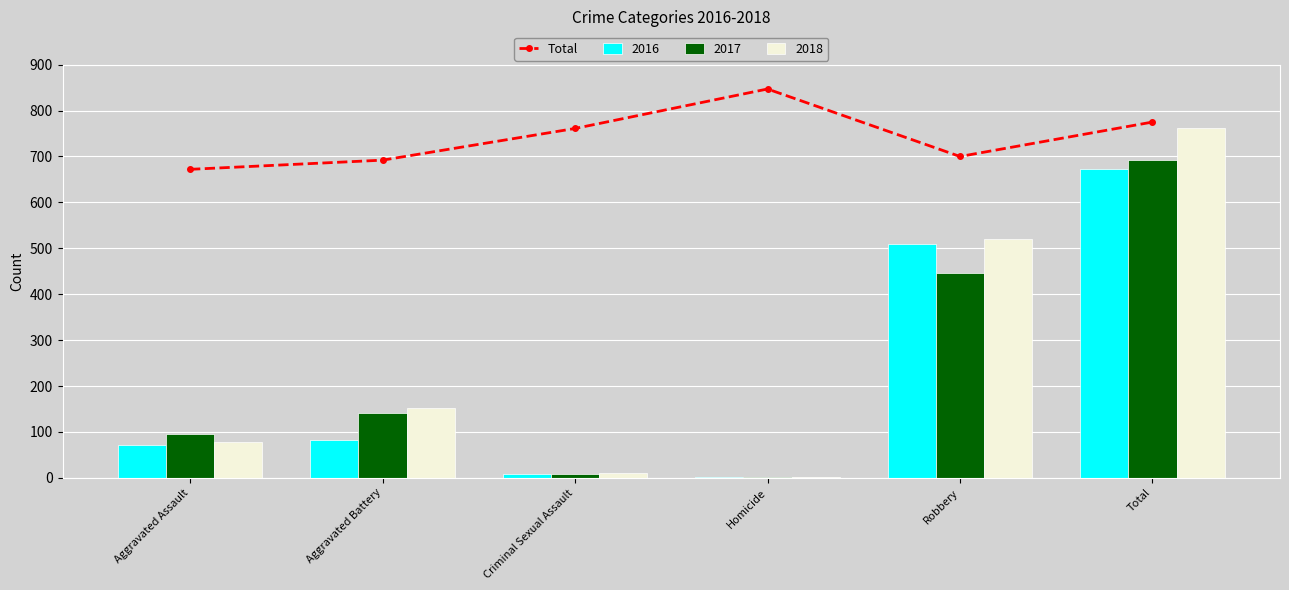

True or false: the data shows 700 at Robbery.

True